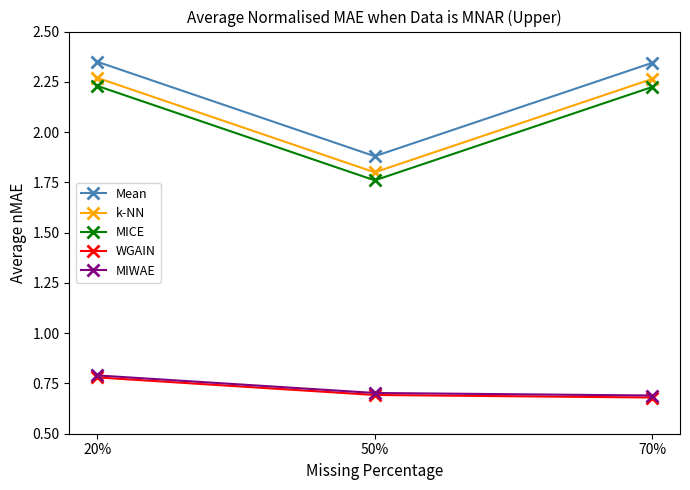

Where does the k-NN series first go above 2?

20%